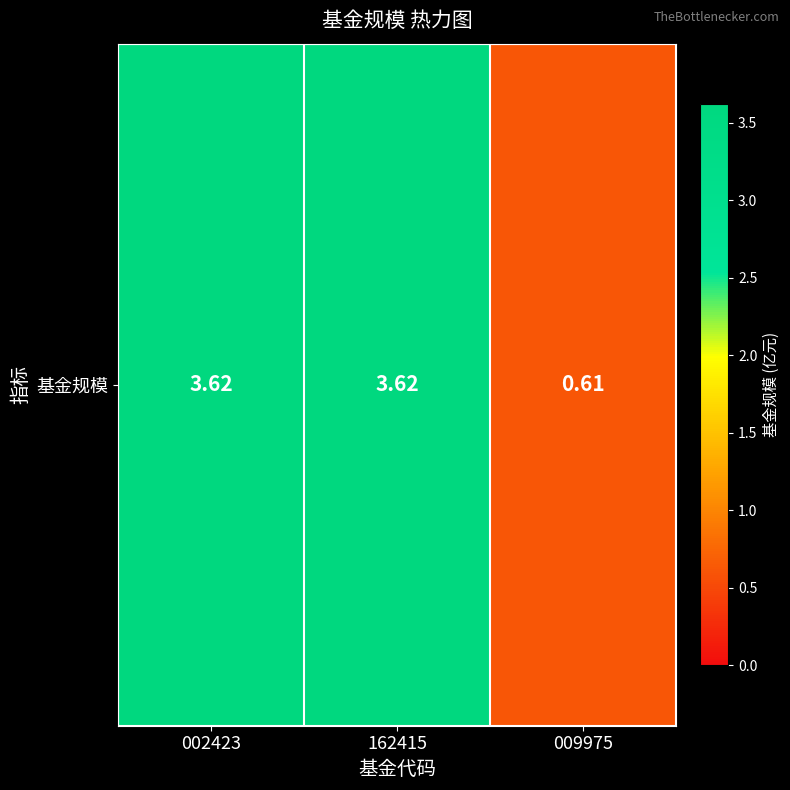

How many values are below 3?

1